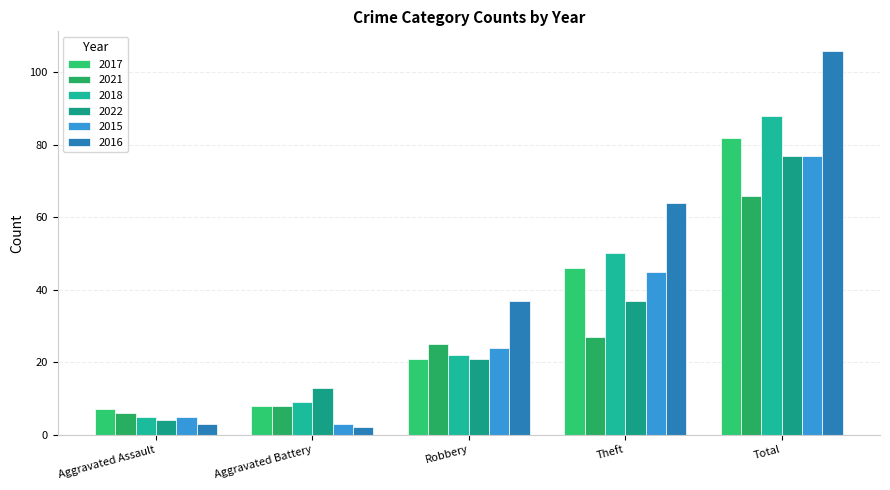

What is the greatest value displayed?

106